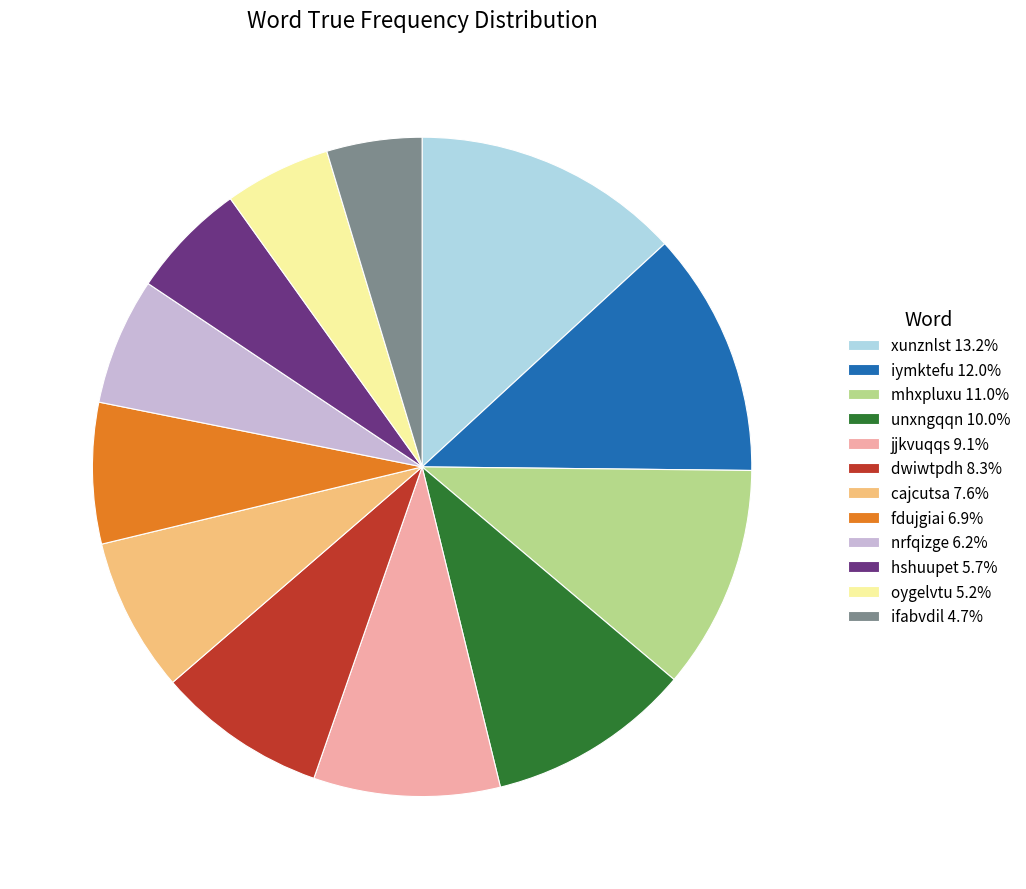

Does unxngqqn 10.0% represent more than half of the total?

No